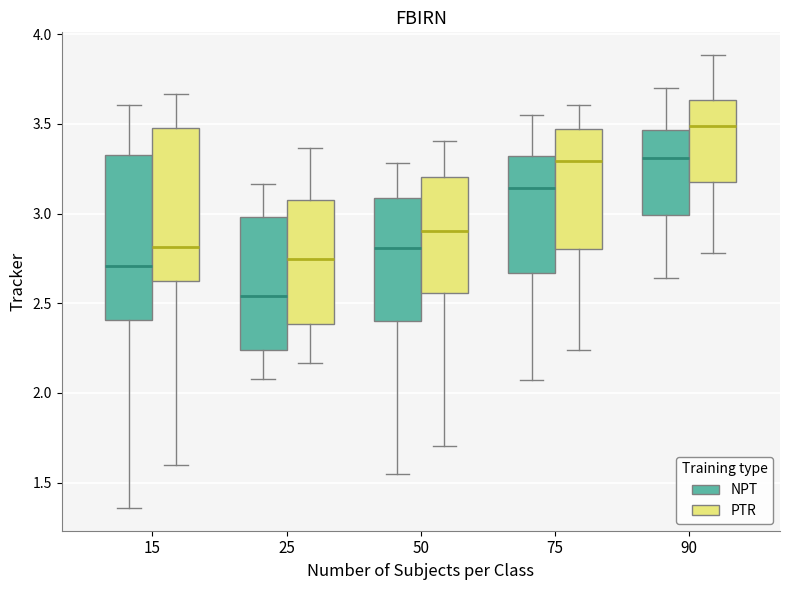

Reading left to right, read every box against the y-axis: the position of its median line, the range the box covers, and the ends of its whiskers. The values are not printed on the chart, so give them approximately, as read against the axis.

15 (NPT): median 2.70, box 2.40 to 3.35, whiskers 1.35 to 3.60
15 (PTR): median 2.80, box 2.65 to 3.50, whiskers 1.60 to 3.65
25 (NPT): median 2.55, box 2.25 to 3.00, whiskers 2.10 to 3.15
25 (PTR): median 2.75, box 2.40 to 3.10, whiskers 2.15 to 3.35
50 (NPT): median 2.80, box 2.40 to 3.10, whiskers 1.55 to 3.30
50 (PTR): median 2.90, box 2.55 to 3.20, whiskers 1.70 to 3.40
75 (NPT): median 3.15, box 2.65 to 3.30, whiskers 2.05 to 3.55
75 (PTR): median 3.30, box 2.80 to 3.45, whiskers 2.25 to 3.60
90 (NPT): median 3.30, box 3.00 to 3.45, whiskers 2.65 to 3.70
90 (PTR): median 3.50, box 3.20 to 3.65, whiskers 2.80 to 3.90